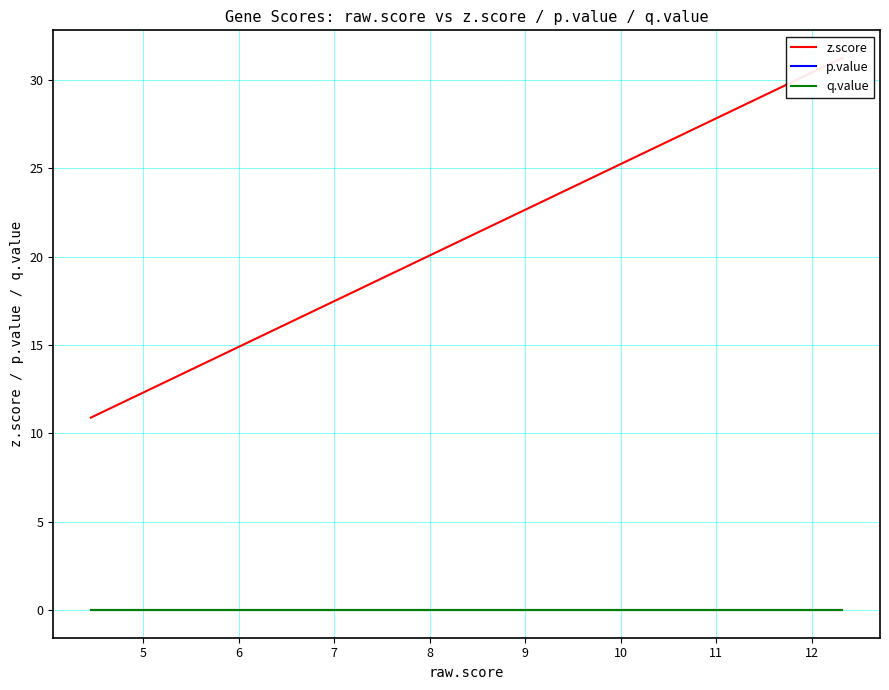

Which series has the largest range (max minus min)?

z.score